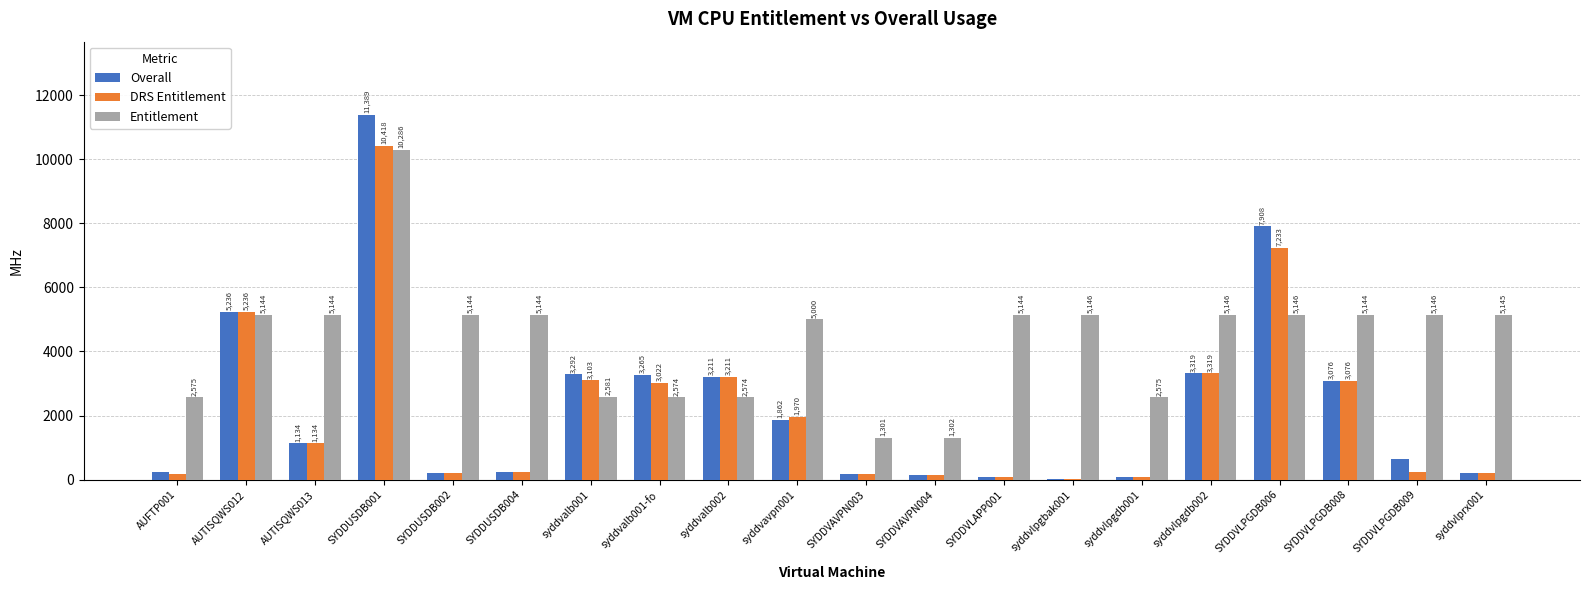

Reading right to left, list all the values displayed in this chart.

Overall: 215	647	3076	7908	3319	80	26	80	134	188	1862	3211	3265	3292	242	216	11389	1134	5236	242
DRS Entitlement: 215	242	3076	7233	3319	80	26	80	134	188	1970	3211	3022	3103	242	216	10418	1134	5236	188
Entitlement: 5145	5146	5144	5146	5146	2575	5146	5144	1302	1301	5000	2574	2574	2581	5144	5144	10286	5144	5144	2575